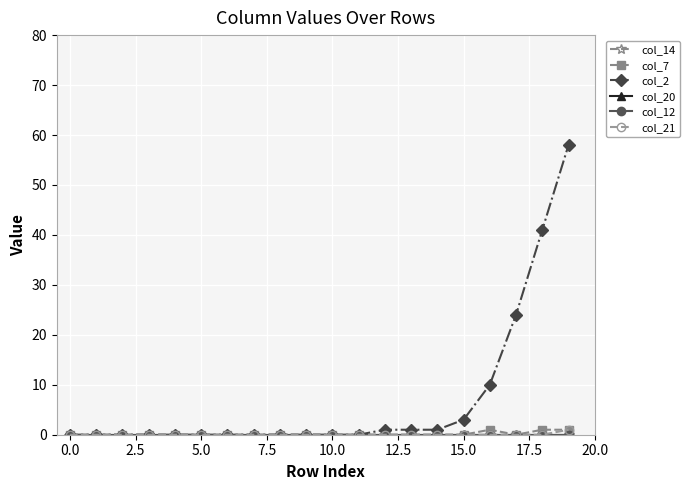

Does the chart have visible grid lines?

Yes